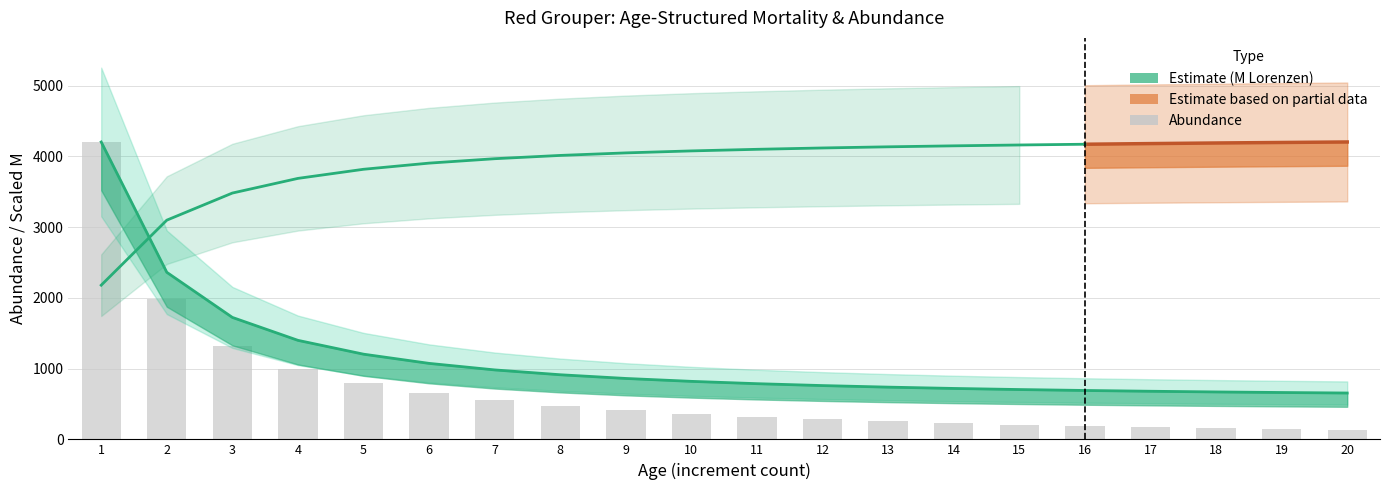

What is the change in value from 6 to 16?

-471.0